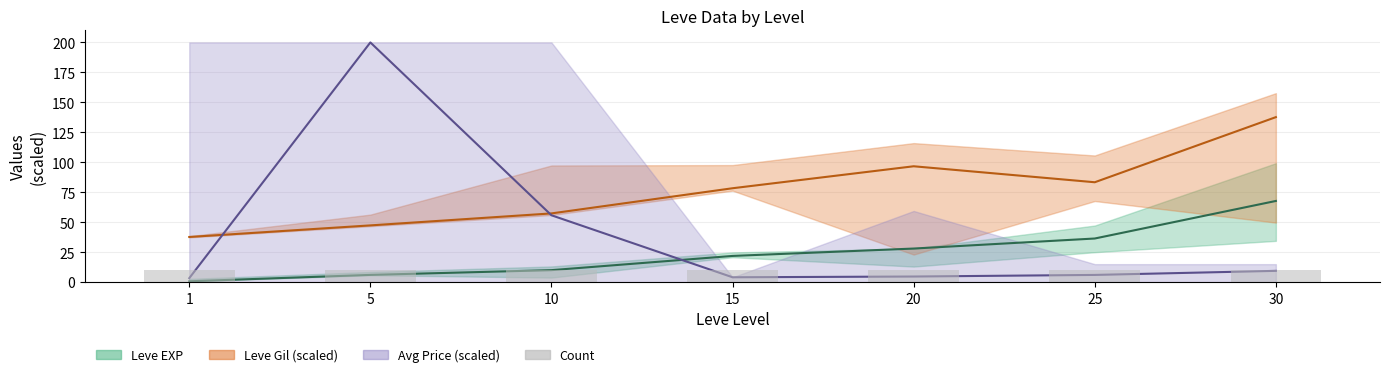

Does the chart contain stacked bars?

No